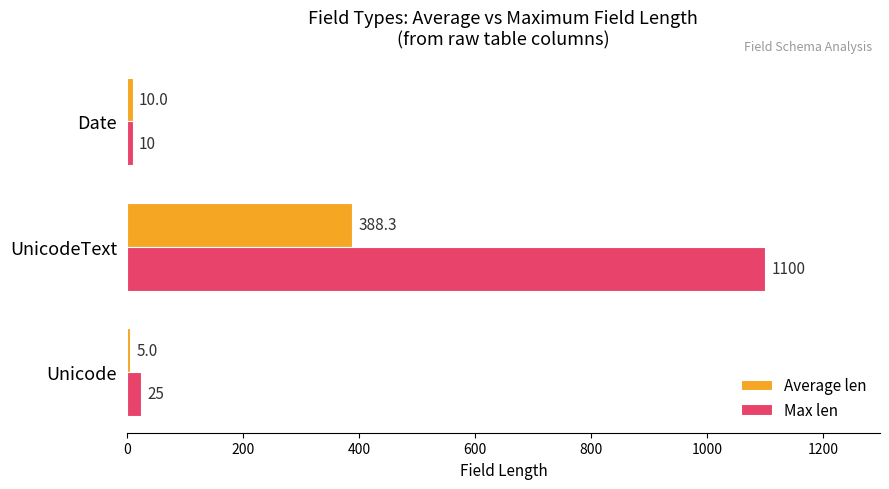

Where is Max len nearest to the value 555?

Unicode